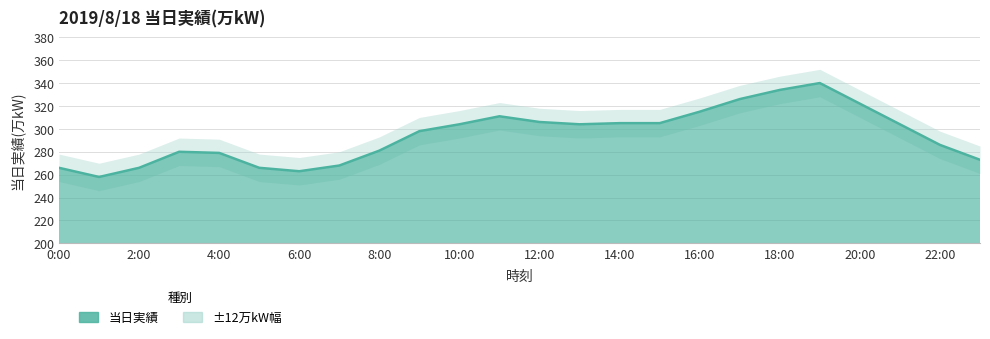

Which has a higher value, 10:00 or 19:00?

19:00